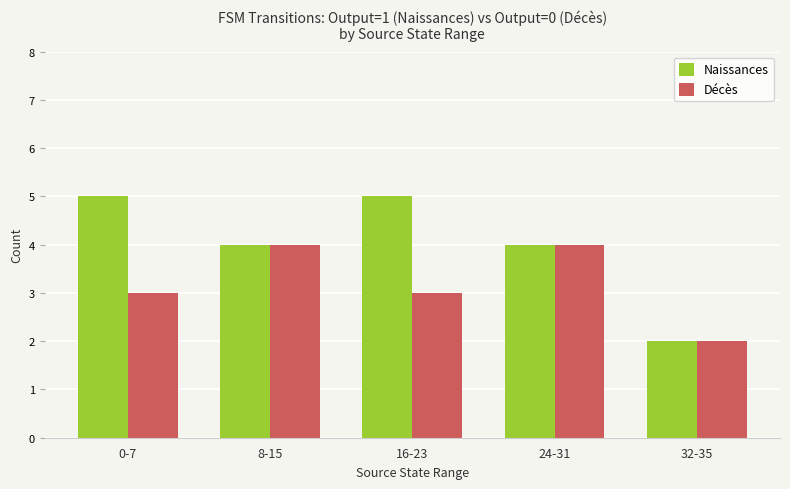

List the series in order of their overall mean, lowest first.

Décès, Naissances